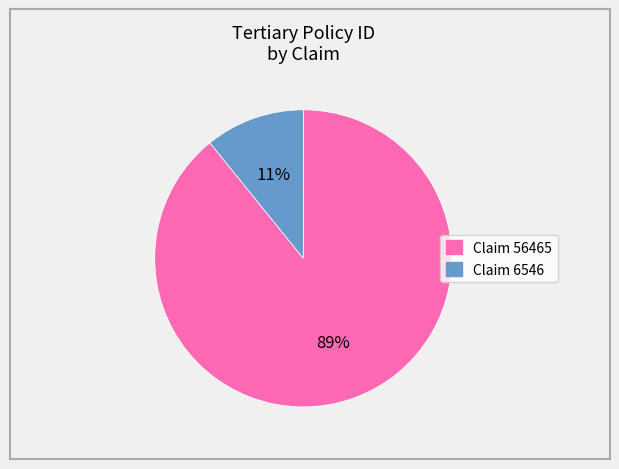

To the nearest percent, what is the average slice percentage?

50%